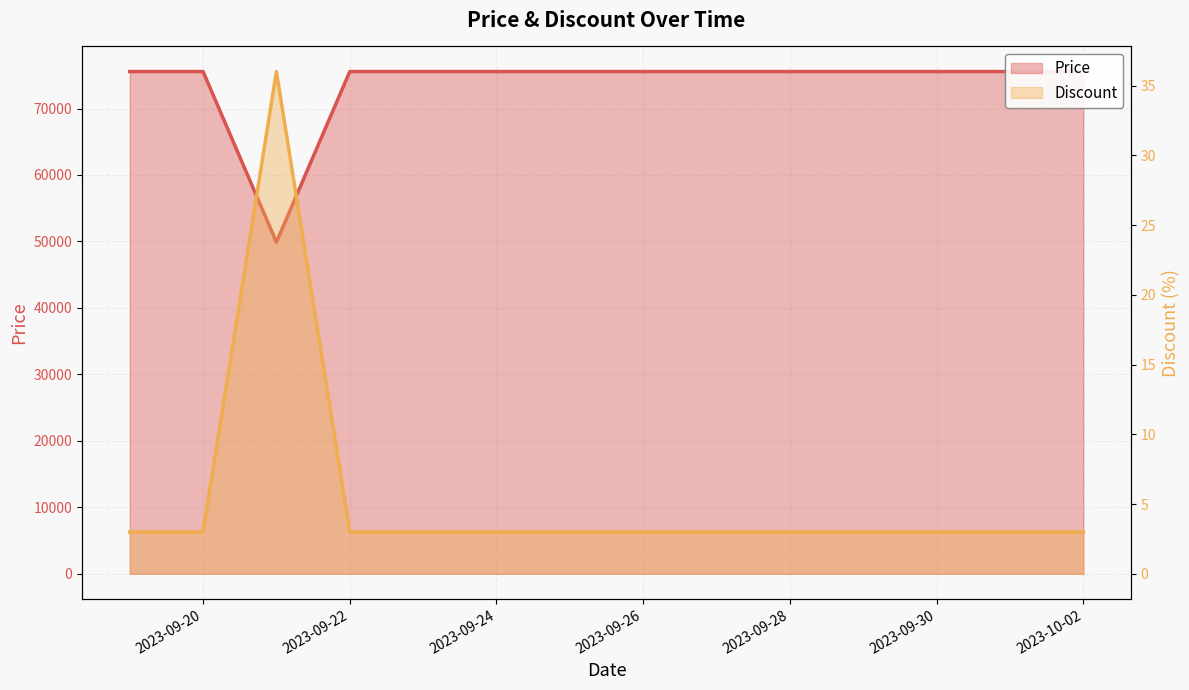

True or false: Discount and Price cross at least once.

False